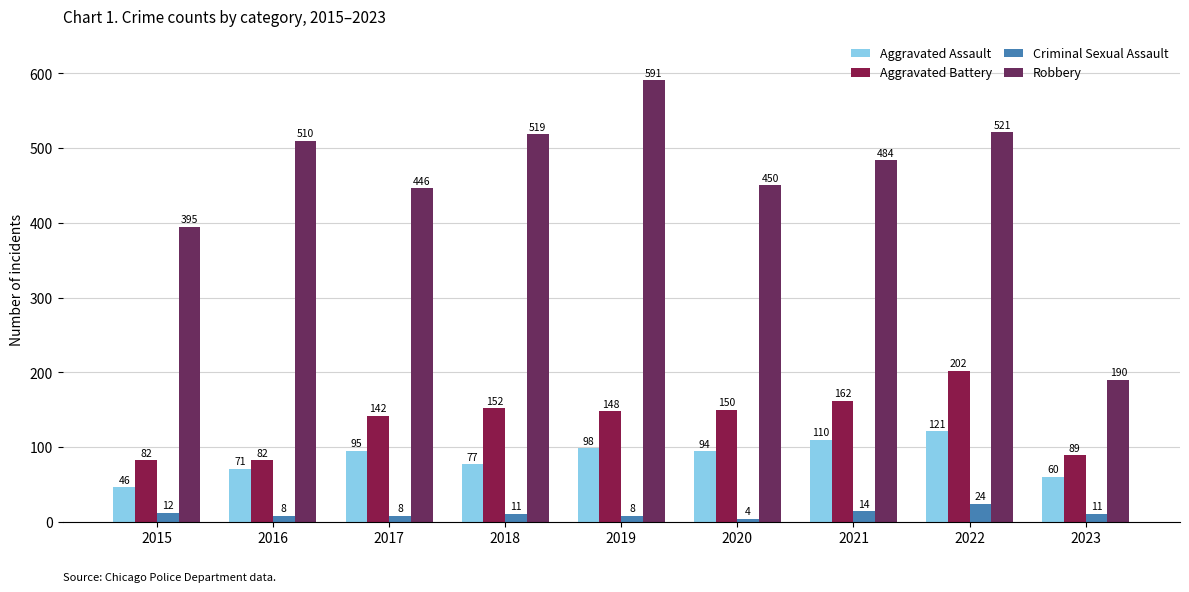

Read the Aggravated Battery value at 2022.

202